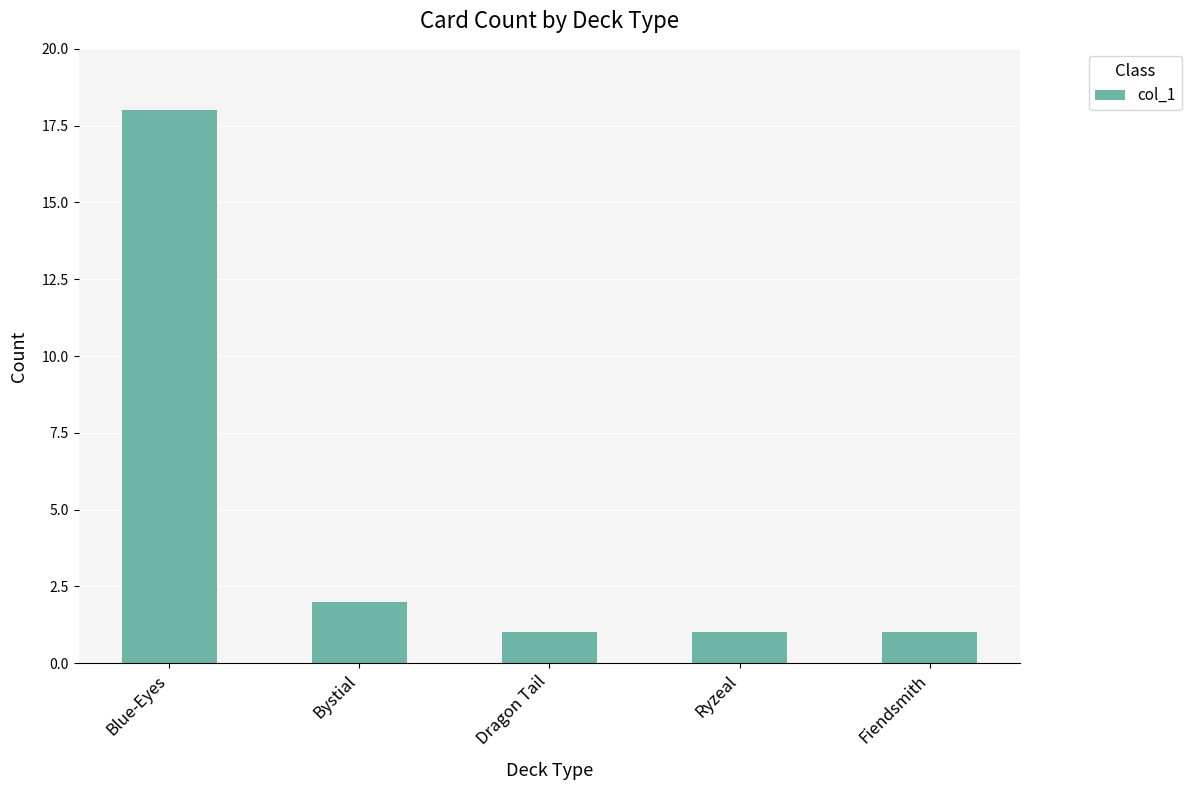

What position from the left is Blue-Eyes?

1